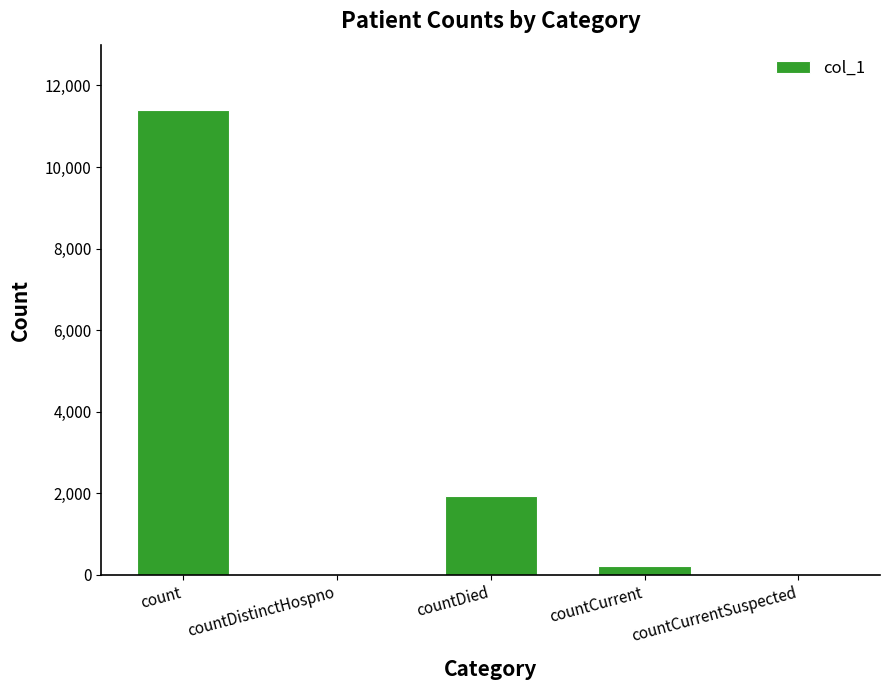

The value at countDistinctHospno is -7352. True or false?

False